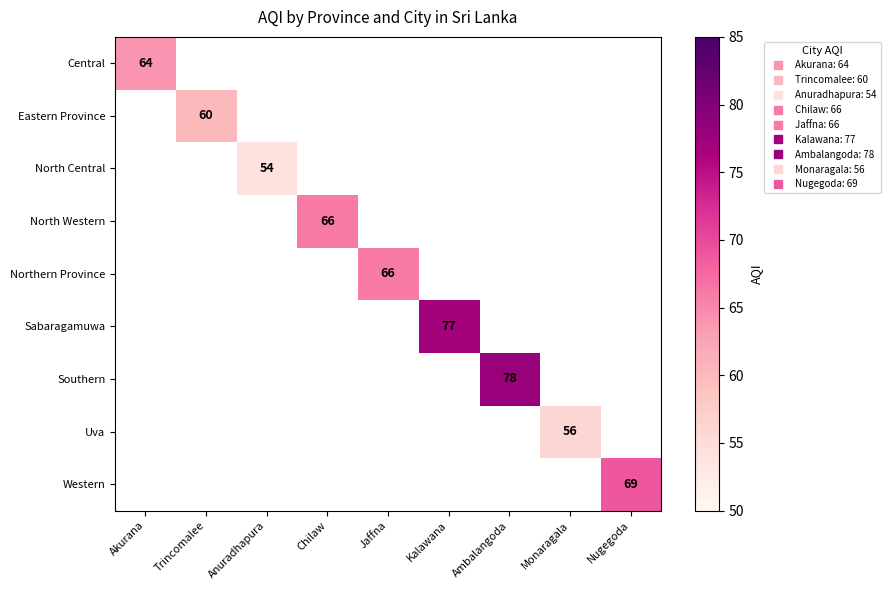

Rank the series at Monaragala from lowest to highest value.

Central, Eastern Province, North Central, North Western, Northern Province, Sabaragamuwa, Southern, Uva, Western